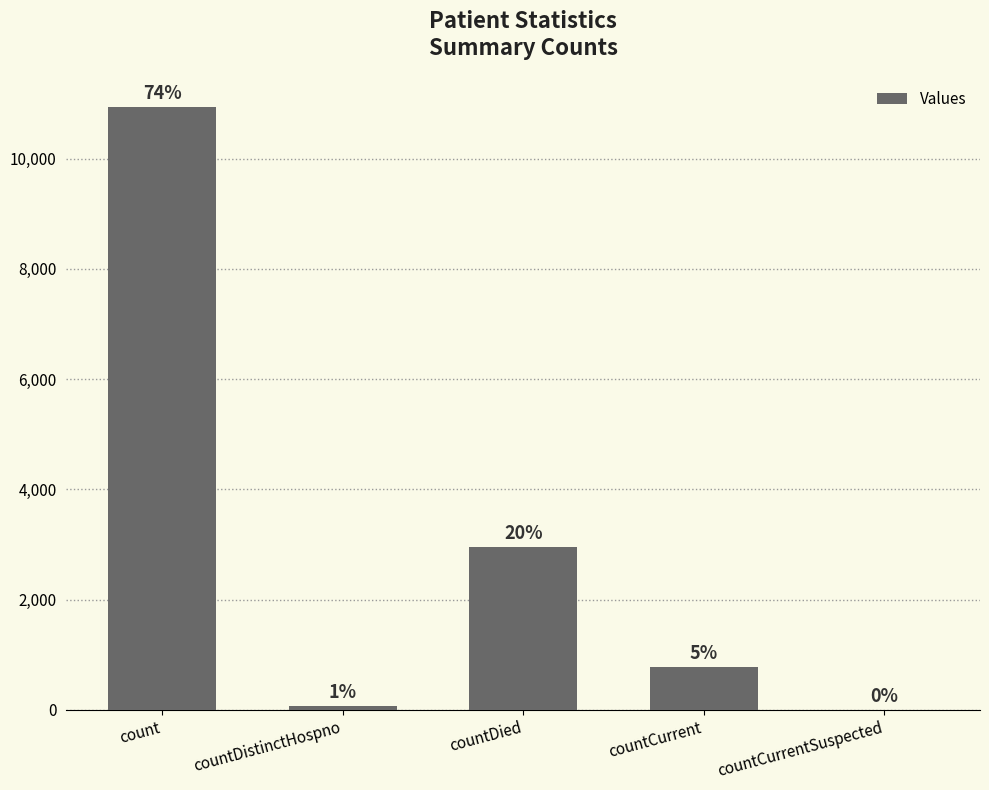

Reading right to left, list all the values displayed in this chart.

0	781	2960	77	10937